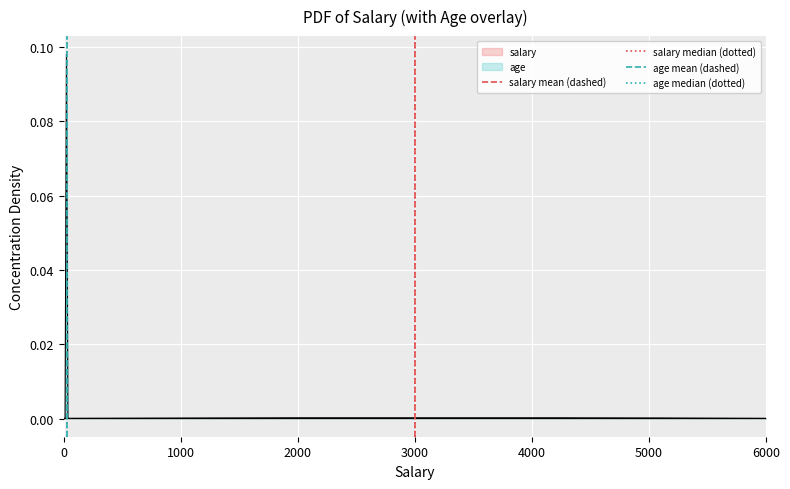

What is the sum of the salary mean (dashed) values at 0 and 1000?

1